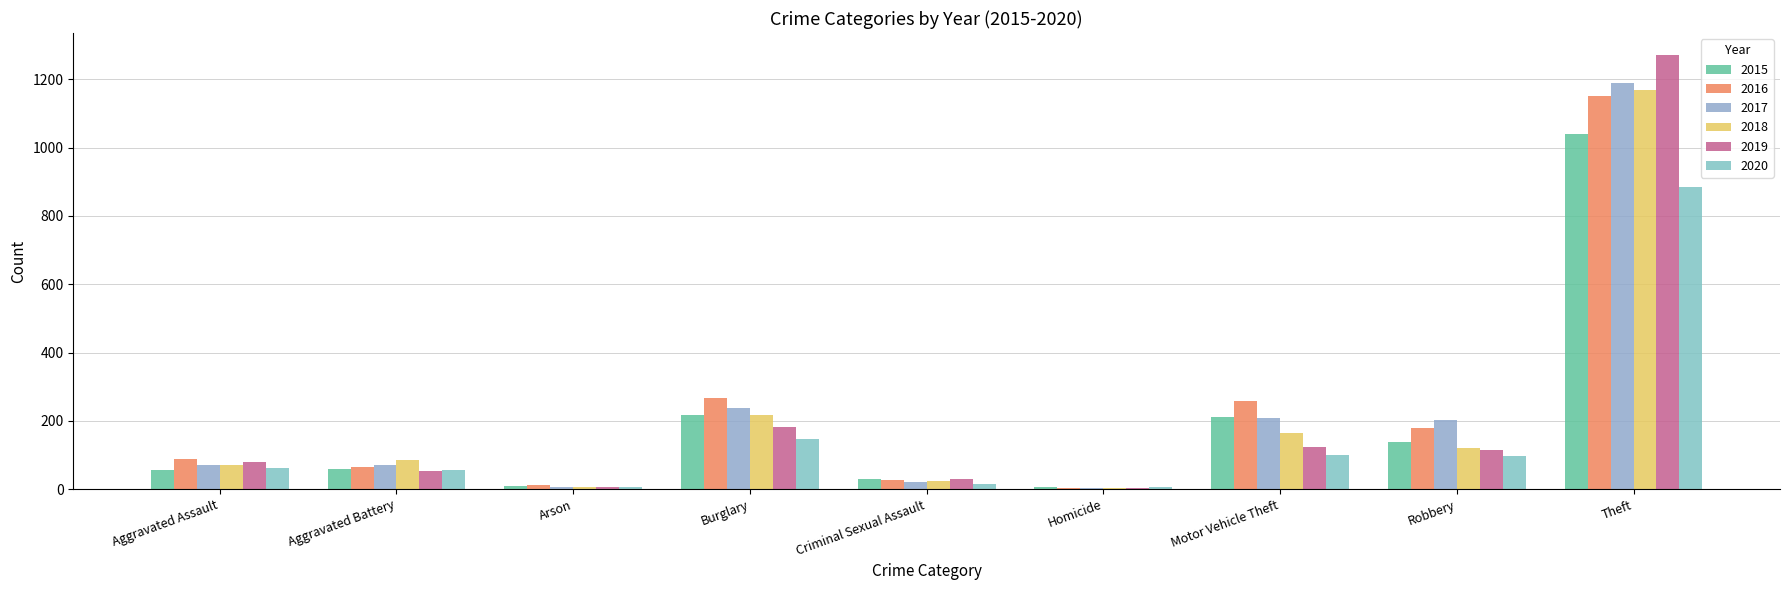

What is the sum of all 2017 values?

2011